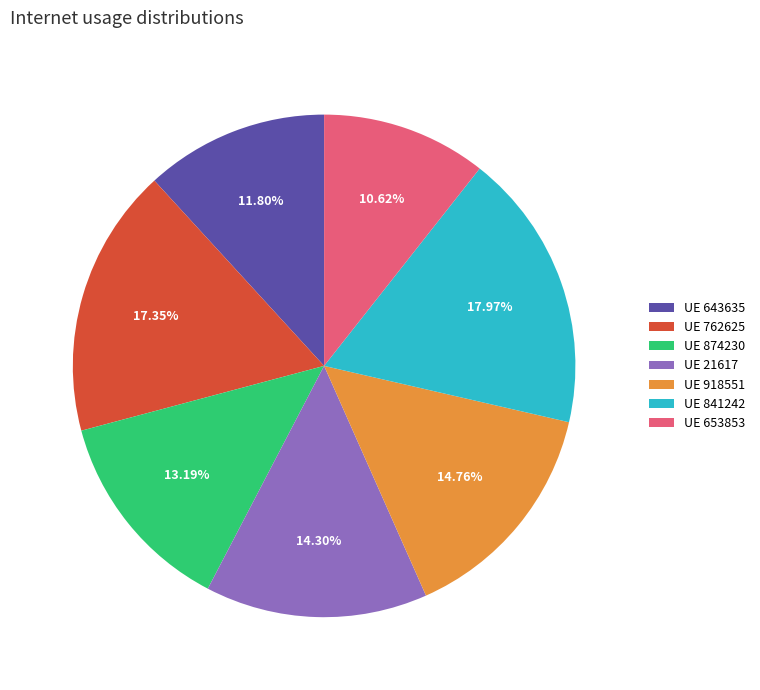

Which slice is the largest?

UE 841242